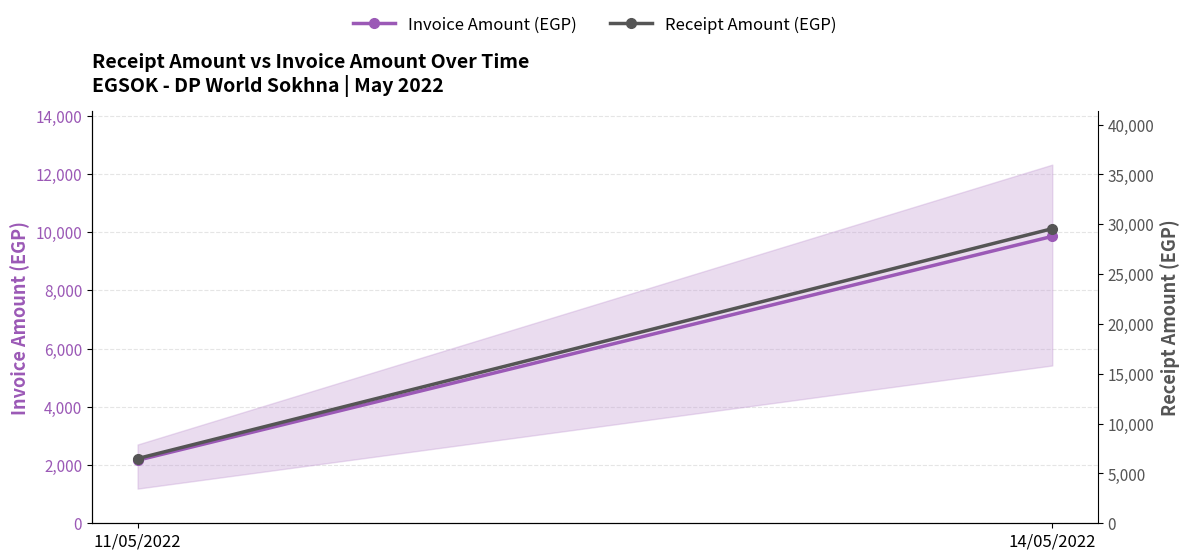

What is the label of the 1st point from the right?

14/05/2022